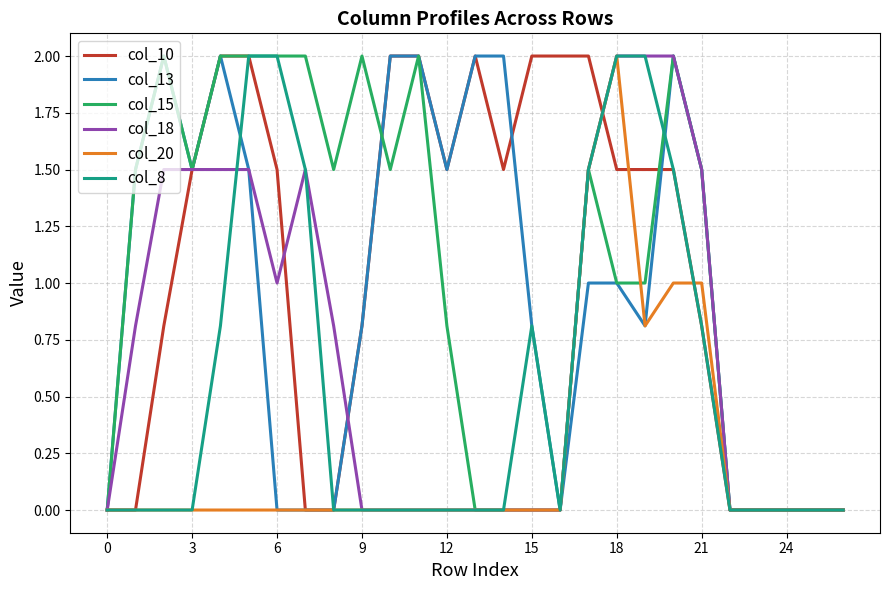

What are all the series names shown in the legend?

col_10, col_13, col_15, col_18, col_20, col_8